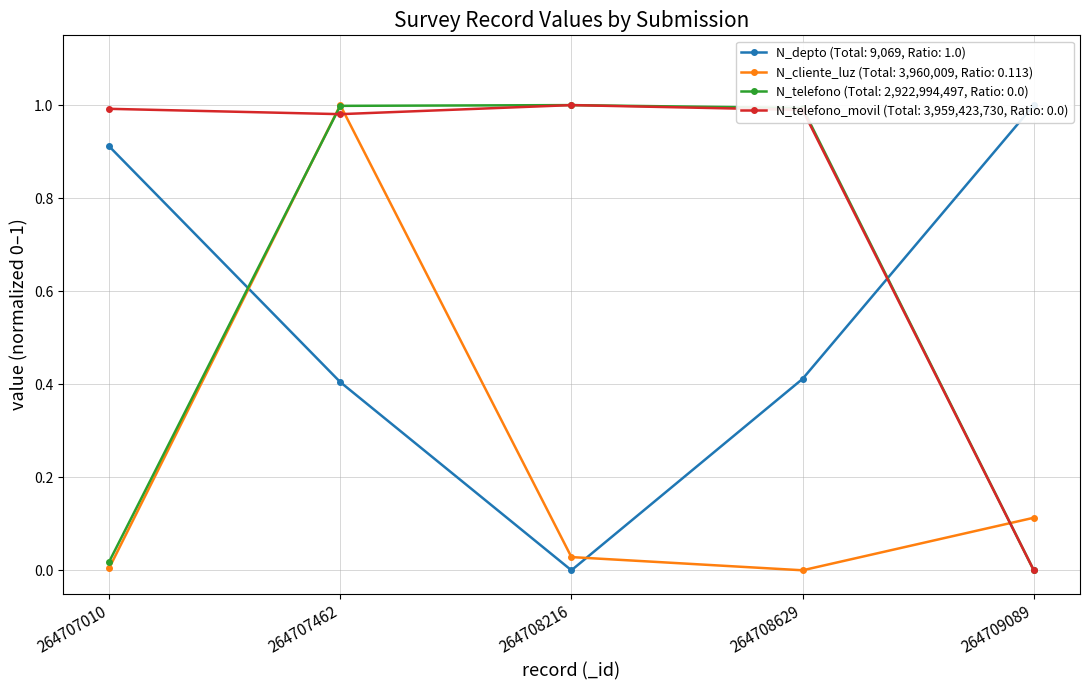

What is the difference between the maximum and minimum values in the N_telefono (id:264707010) series?

1.0